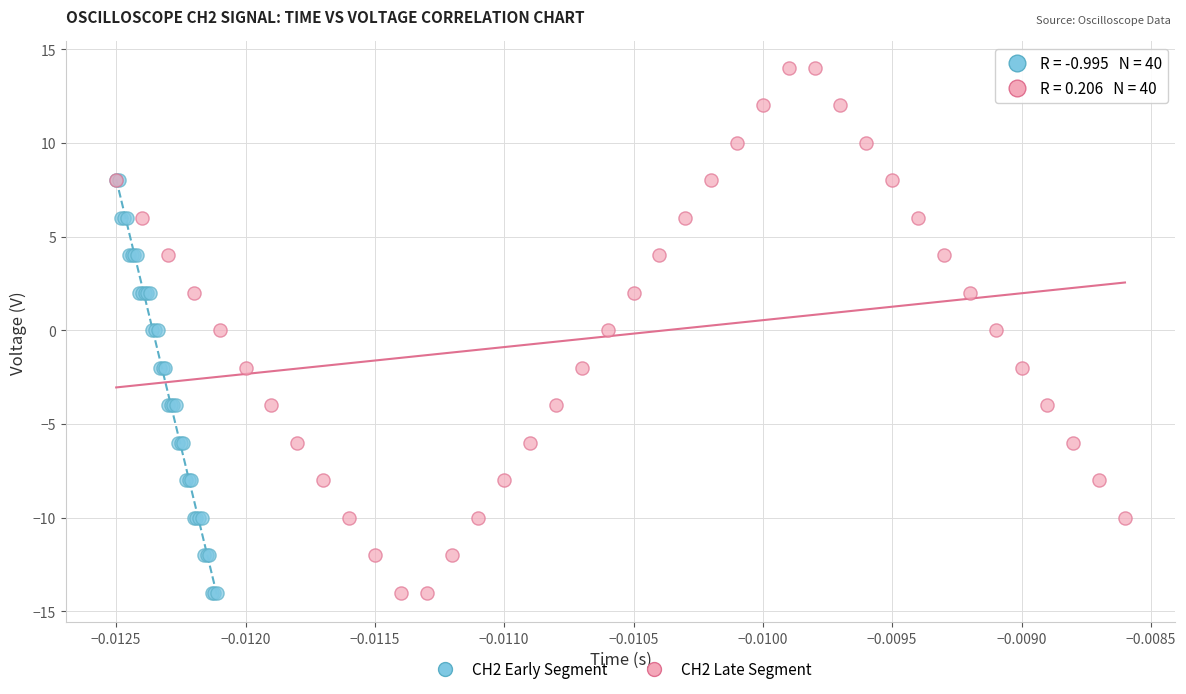

Which series has the widest spread of Y values?

CH2 Late Segment